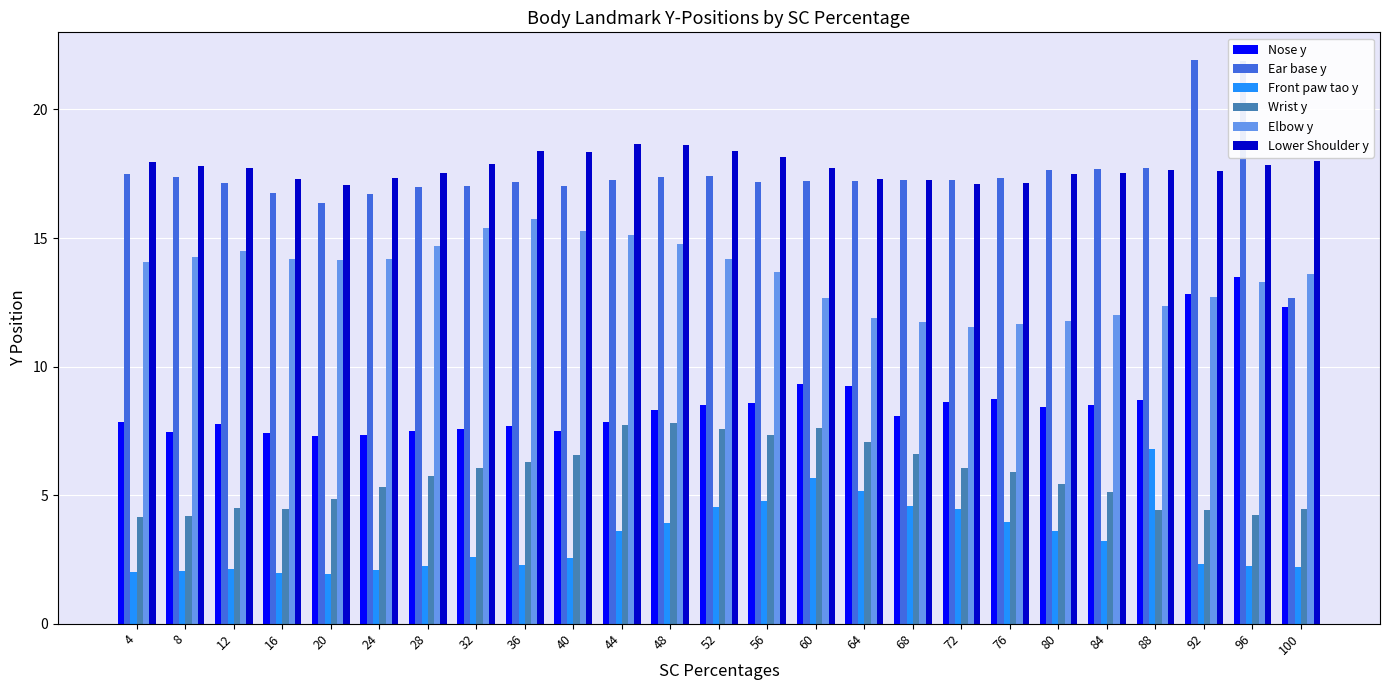

At which category is the sum across all series the highest?

96